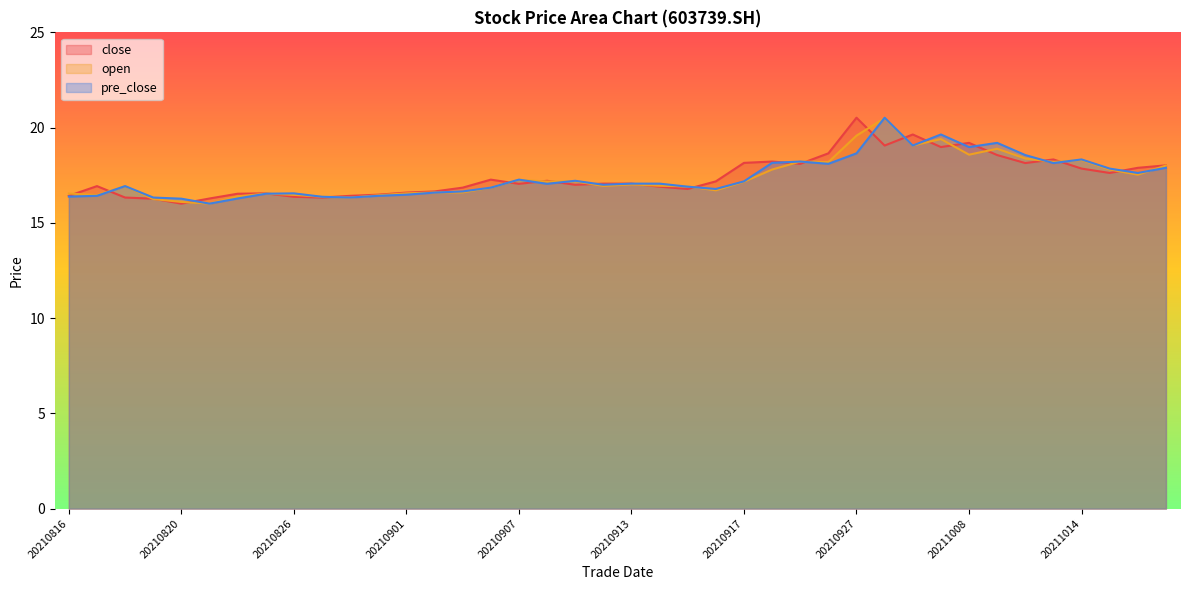

At which category does close reach its first local peak?

20210817